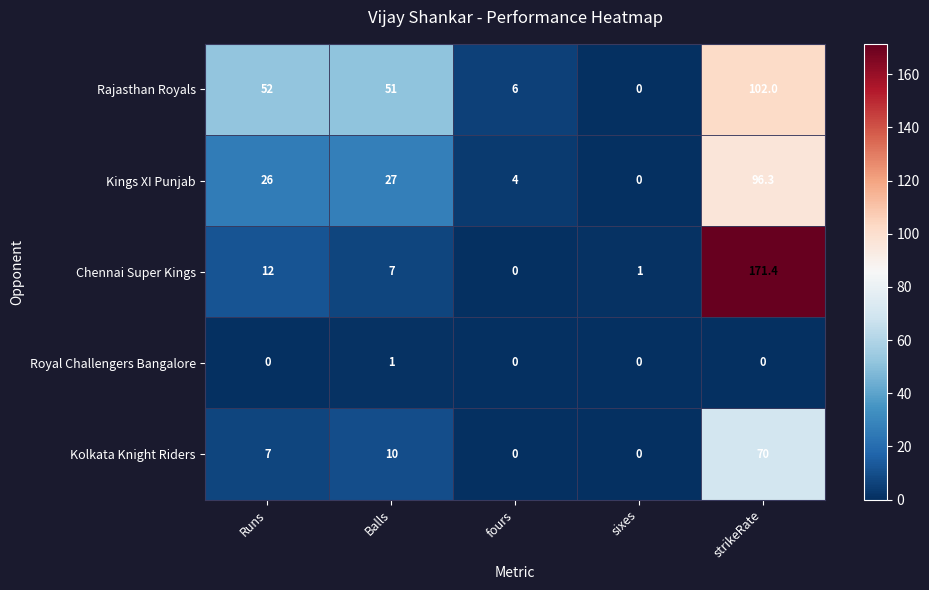

At which label does Royal Challengers Bangalore reach its peak?

Balls